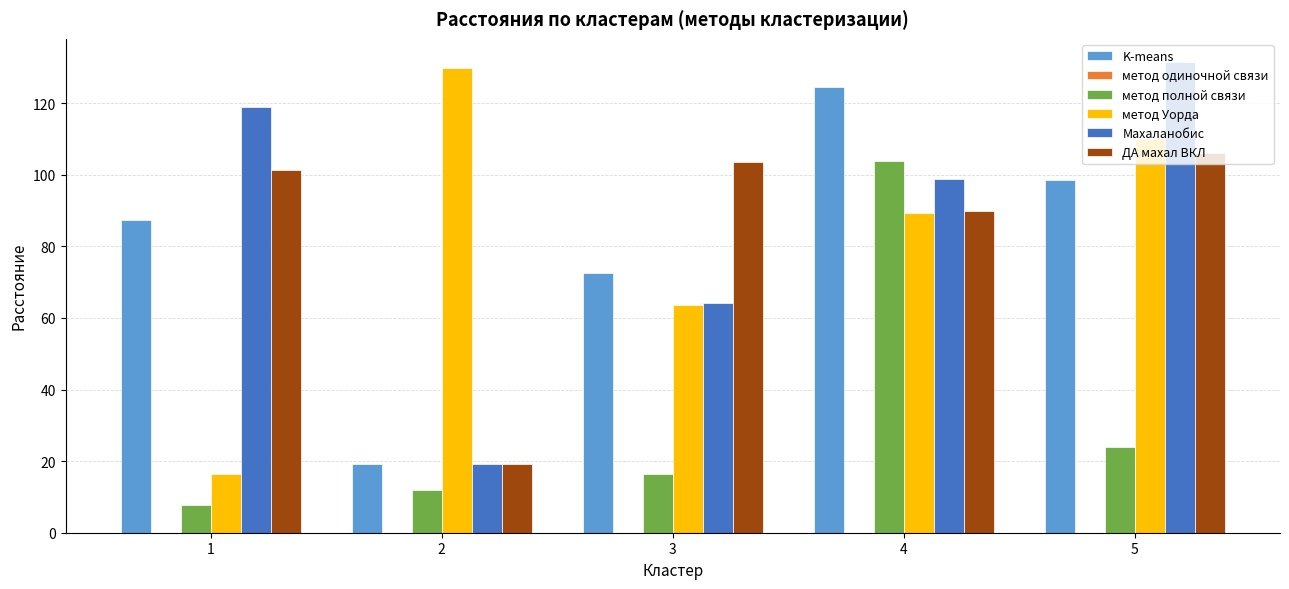

What is the total value across all series at 5?

469.6